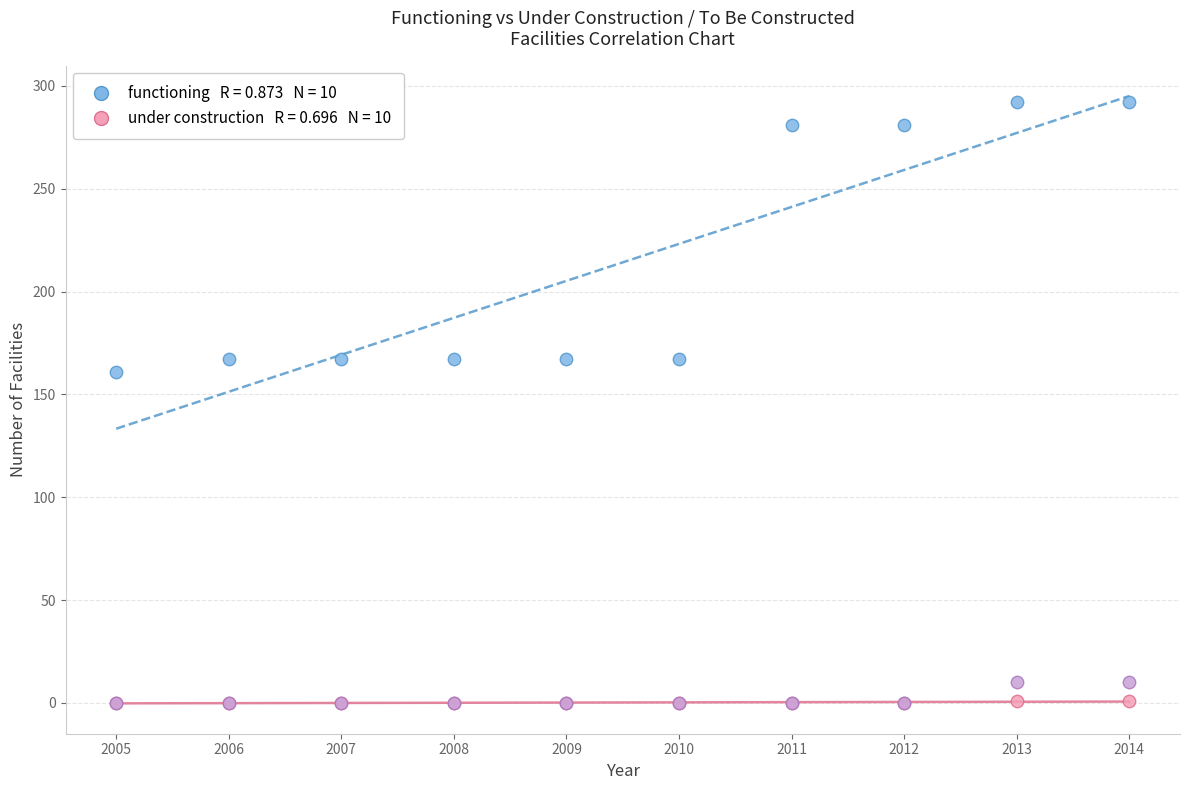

Across all series, what Y value is closest to 146?

161